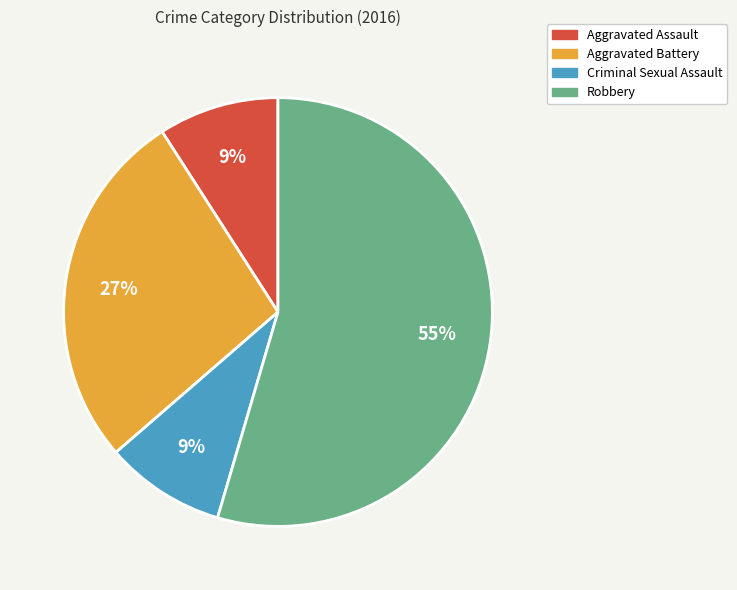

Count the number of slices in the pie.

4